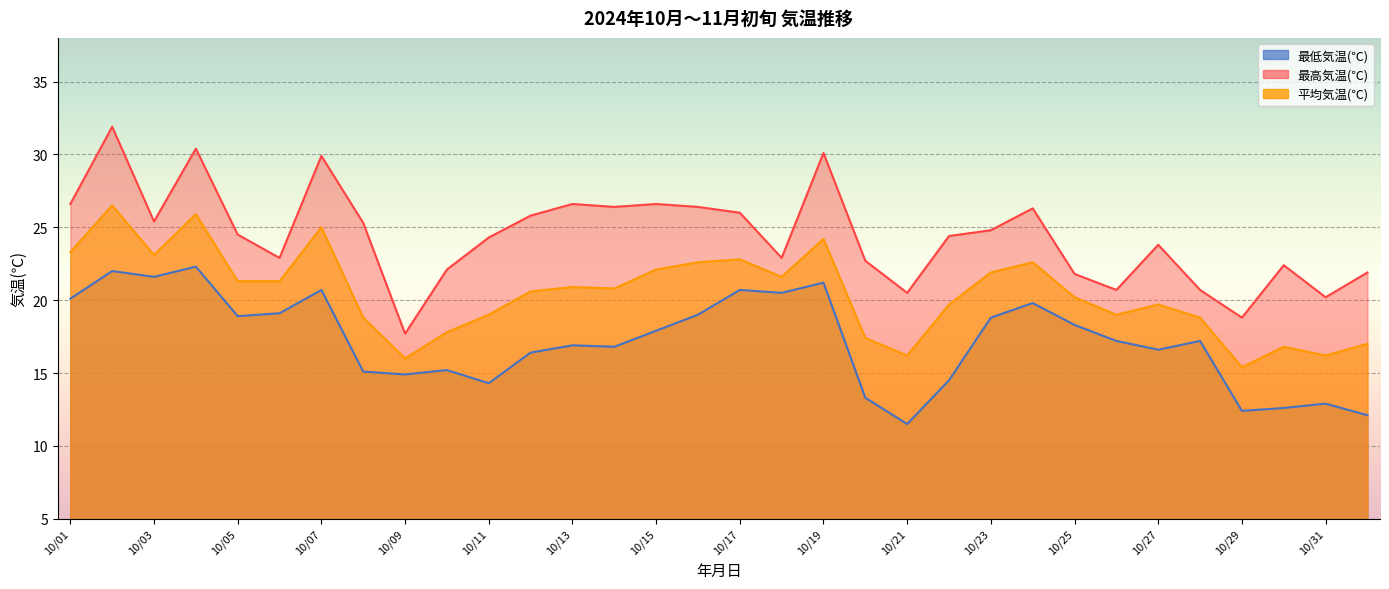

Which series changed the most between 2024/10/01 and 2024/10/06?

最高気温(℃)